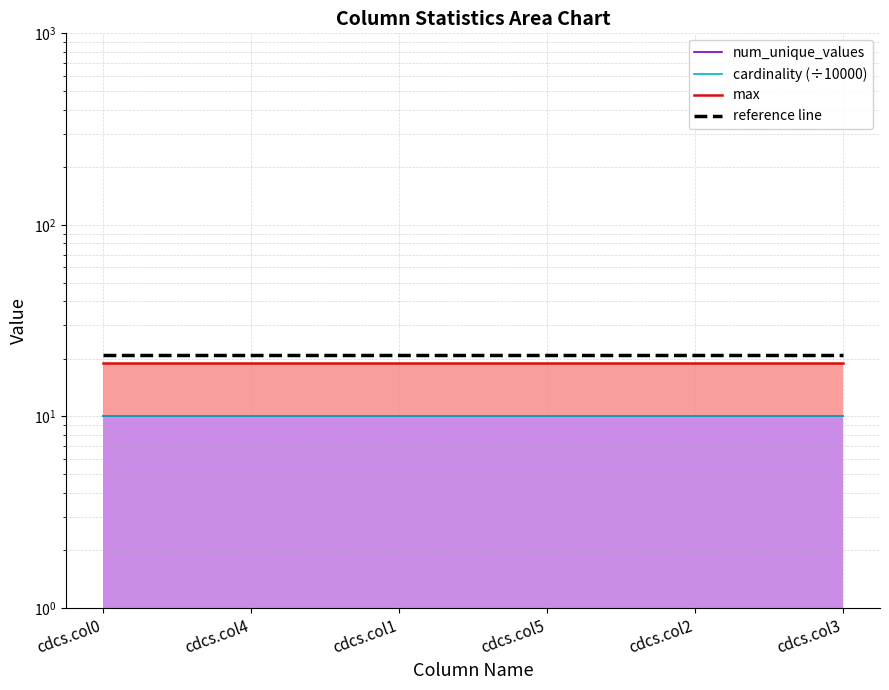

What is the minimum value shown in the chart?

10